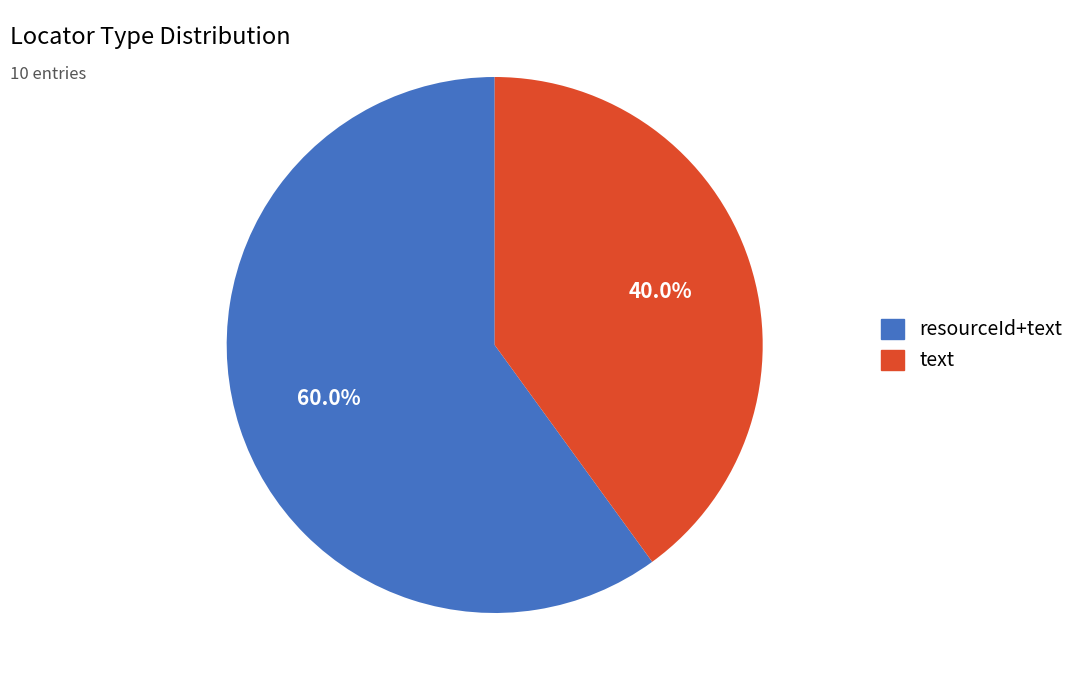

Which slice is the largest?

resourceId+text